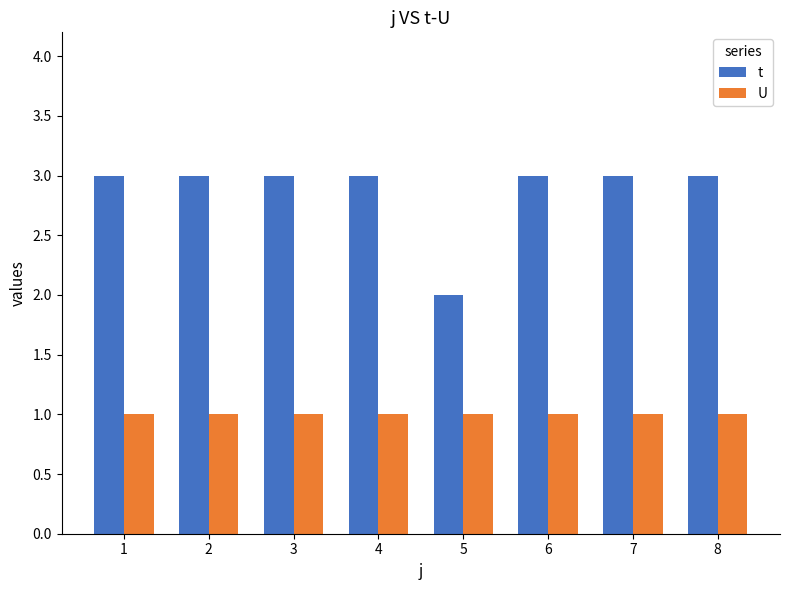

The U series shows 1 at 7. True or false?

True